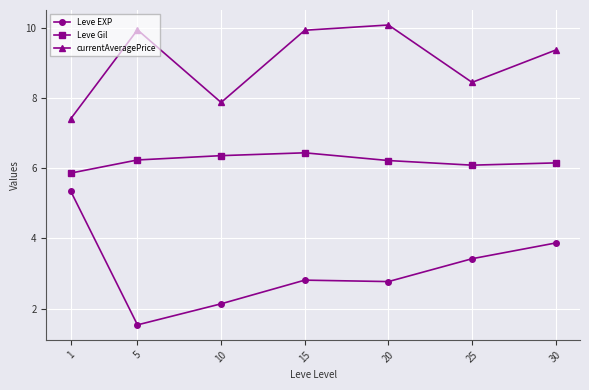

True or false: Leve EXP and currentAveragePrice intersect in this chart.

False